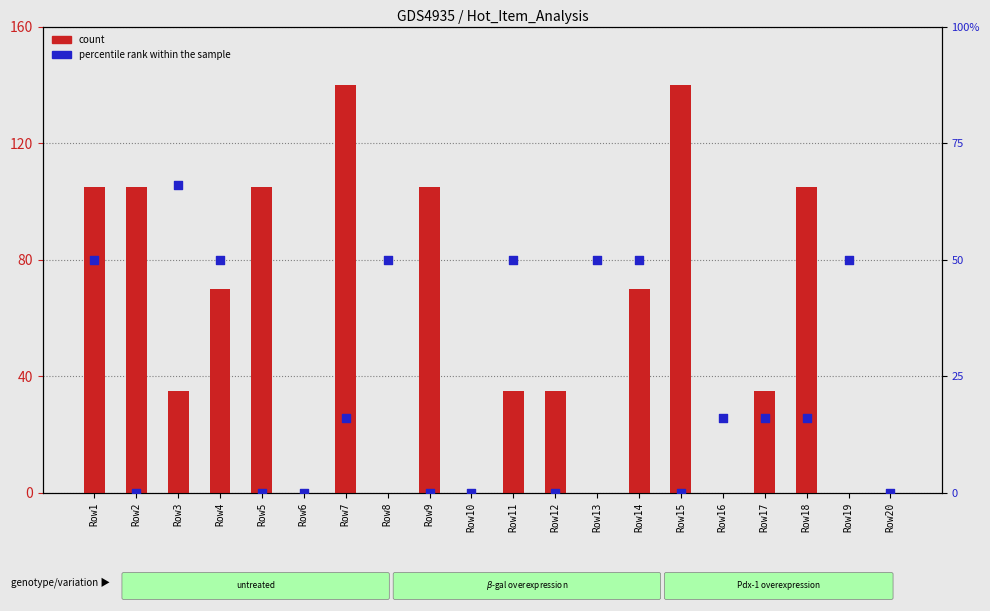

Which series contains the highest Y value?

count